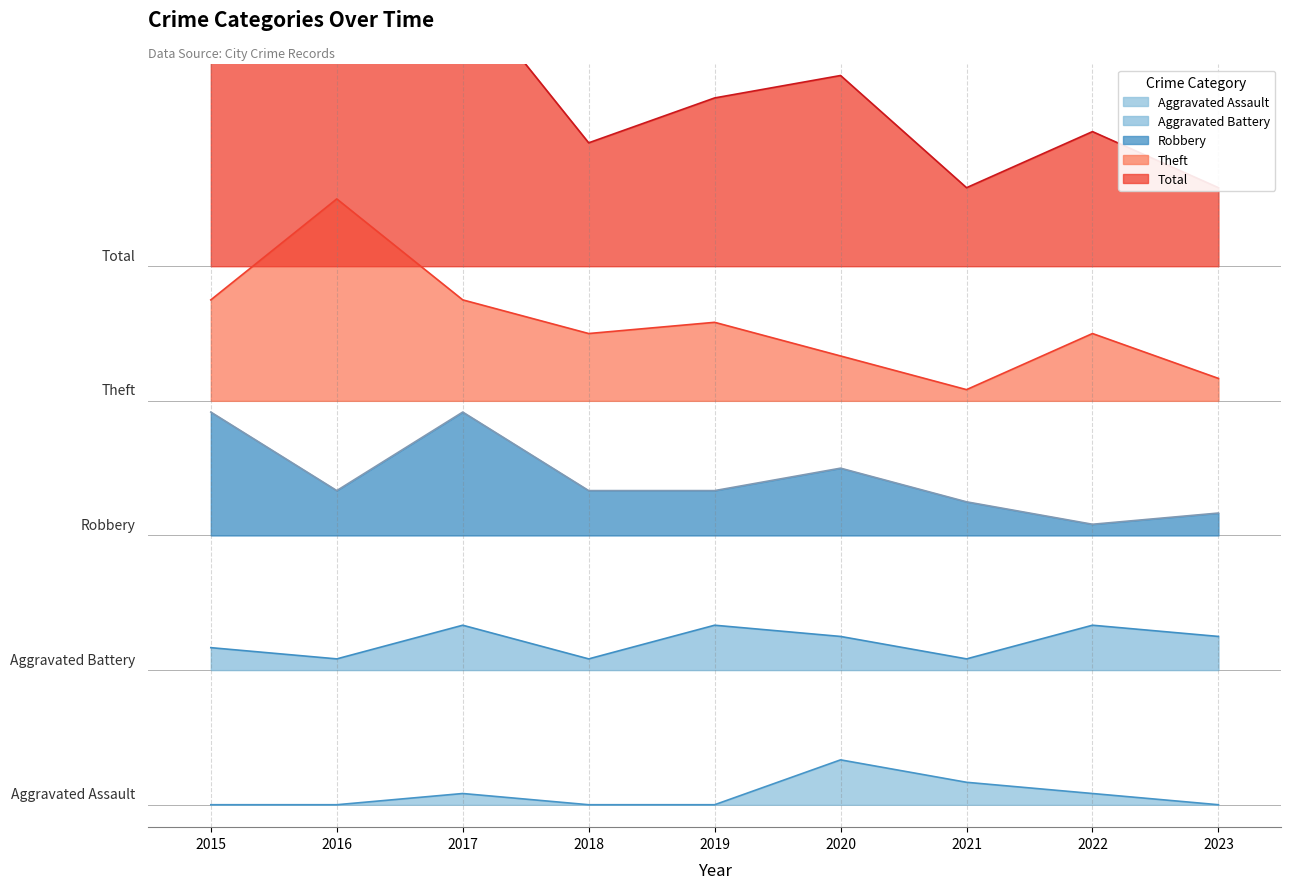

Is the value of Aggravated Battery at 2018 greater than the value of Total at 2017?

No